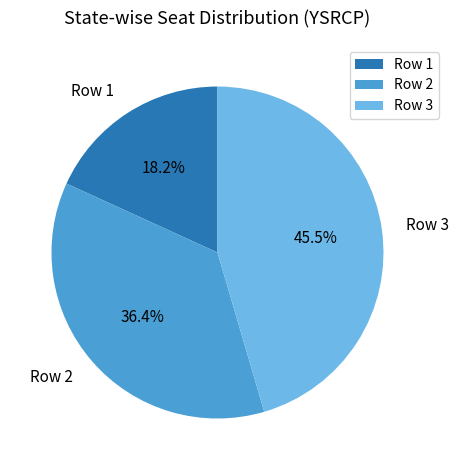

True or false: Row 3 accounts for 37% of the total.

False